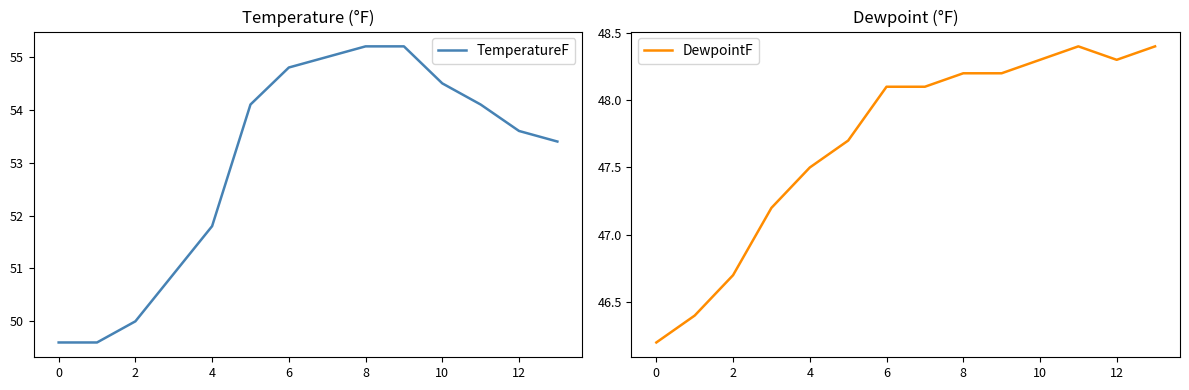

Does the chart have visible grid lines?

No